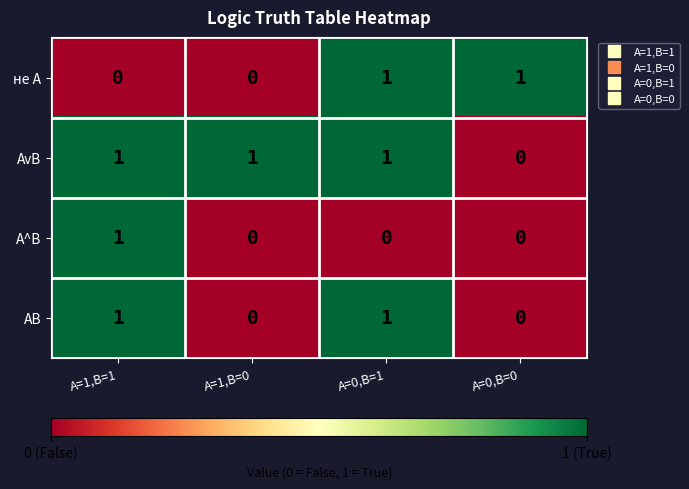

How many values in AB are above zero?

2